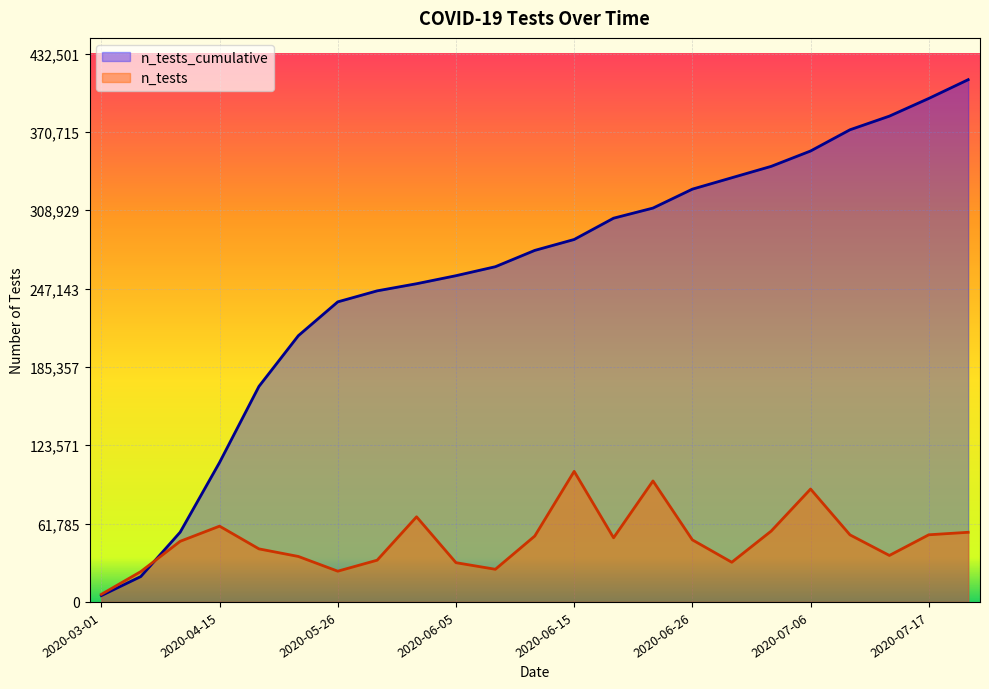

The value of n_tests at 2020-03-01 is 2609.1. True or false?

False